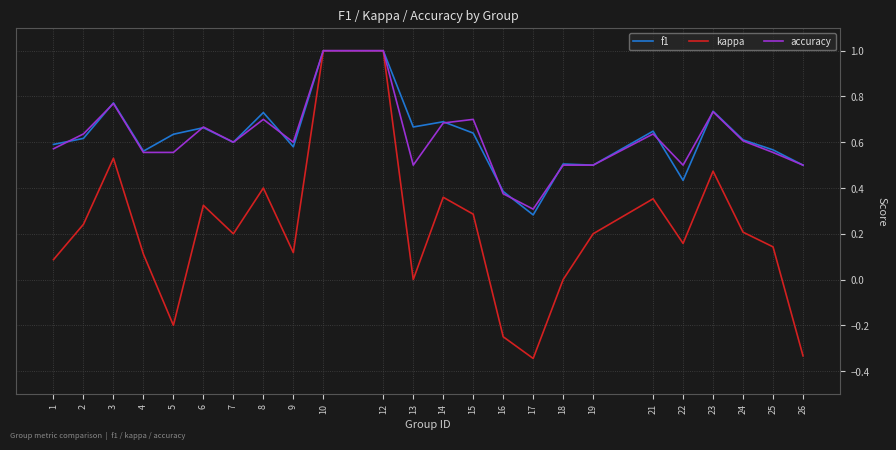

The value of f1 at 23 is 0.7. True or false?

True